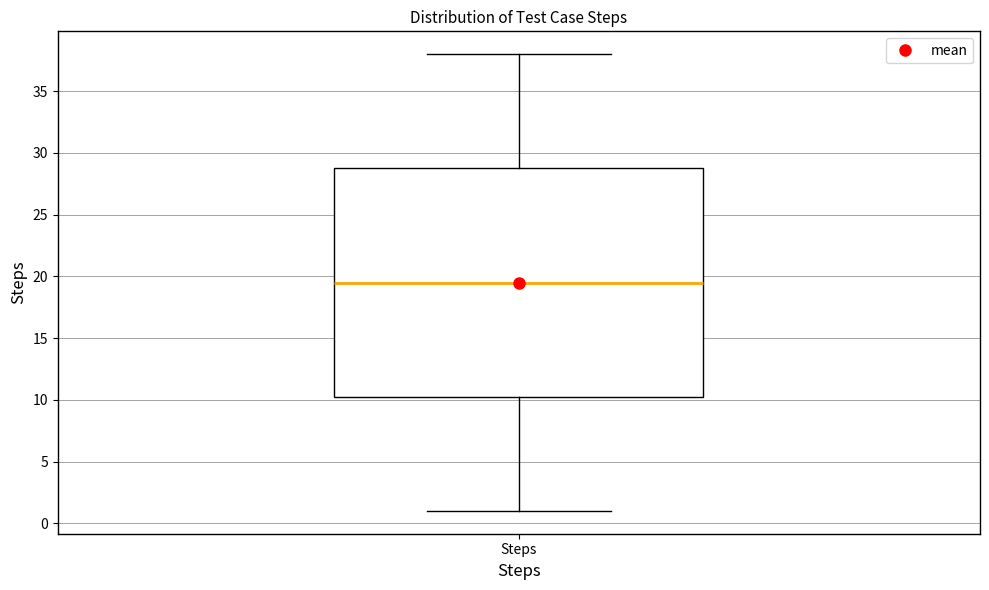

Read this box plot against the y-axis: the position of the median line, the range covered by the box, and the ends of both whiskers. The values are not printed on the chart, so give them approximately, as read against the axis.

median 19.5, box 10.5 to 29.0, whiskers 1.0 to 38.0